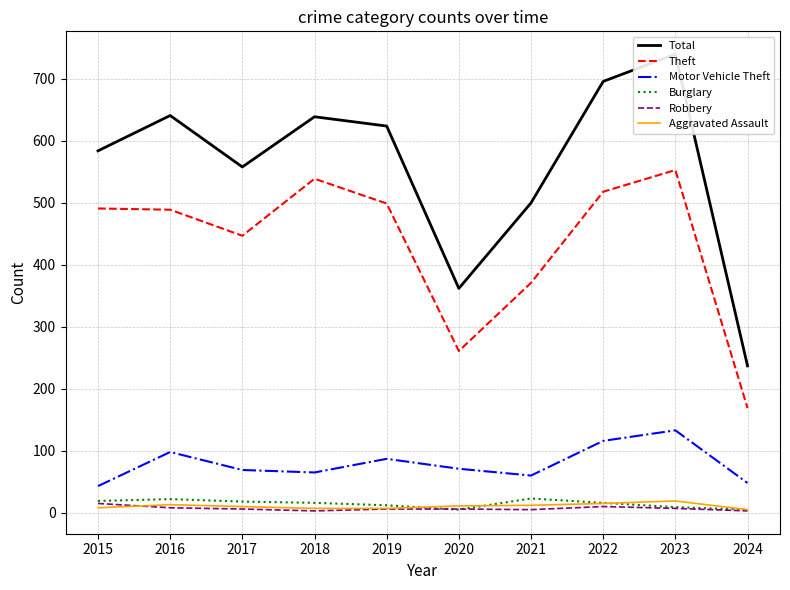

What is the value of the Total point at the 4th from the left?

639